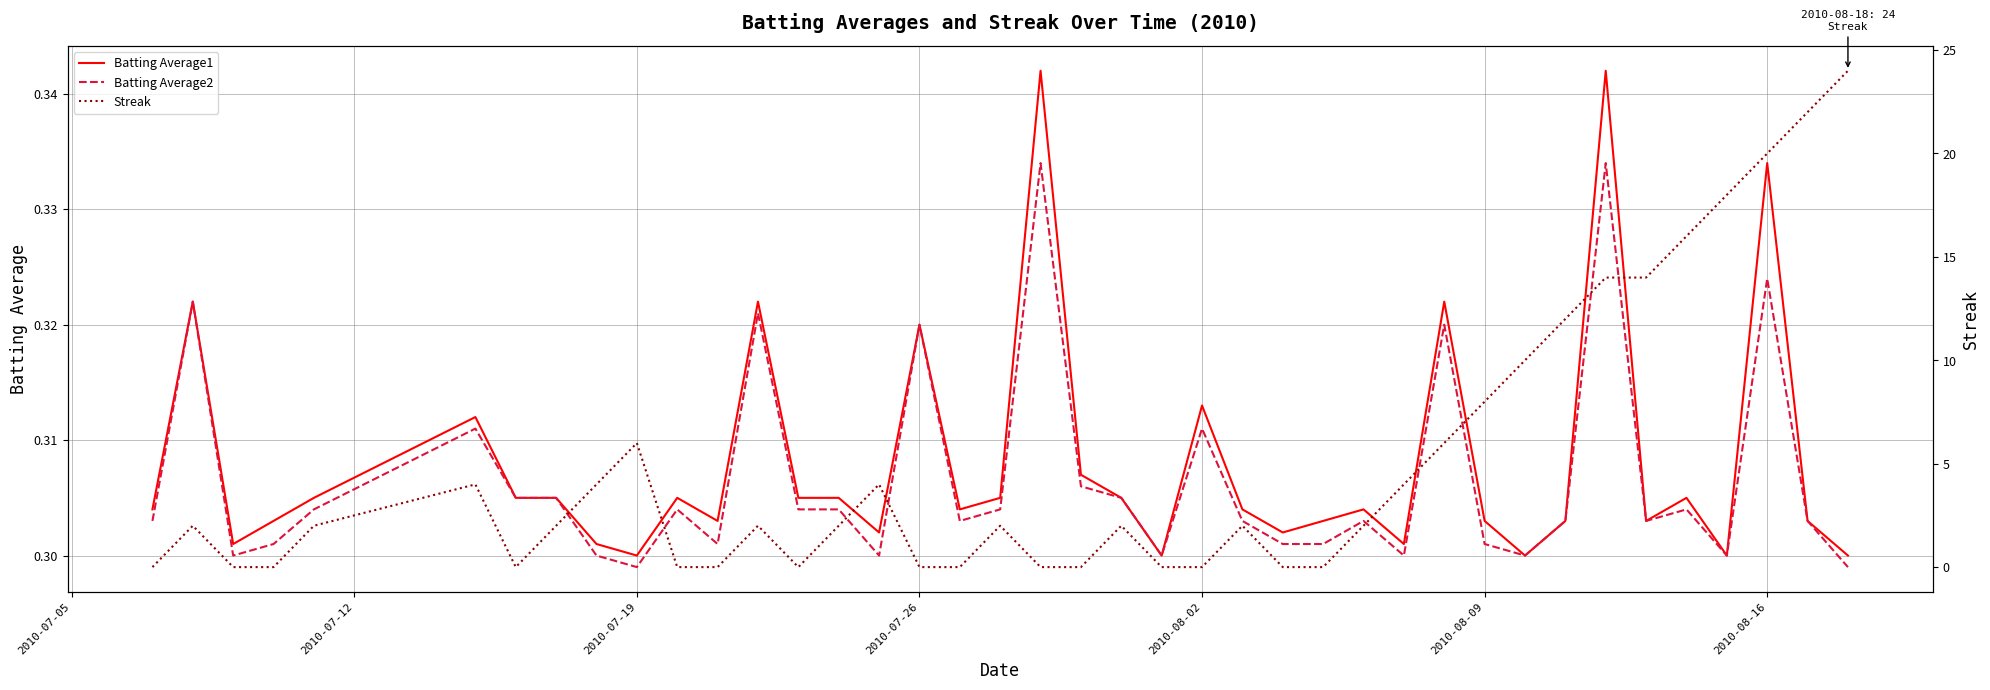

Which series has the largest range (max minus min)?

Streak